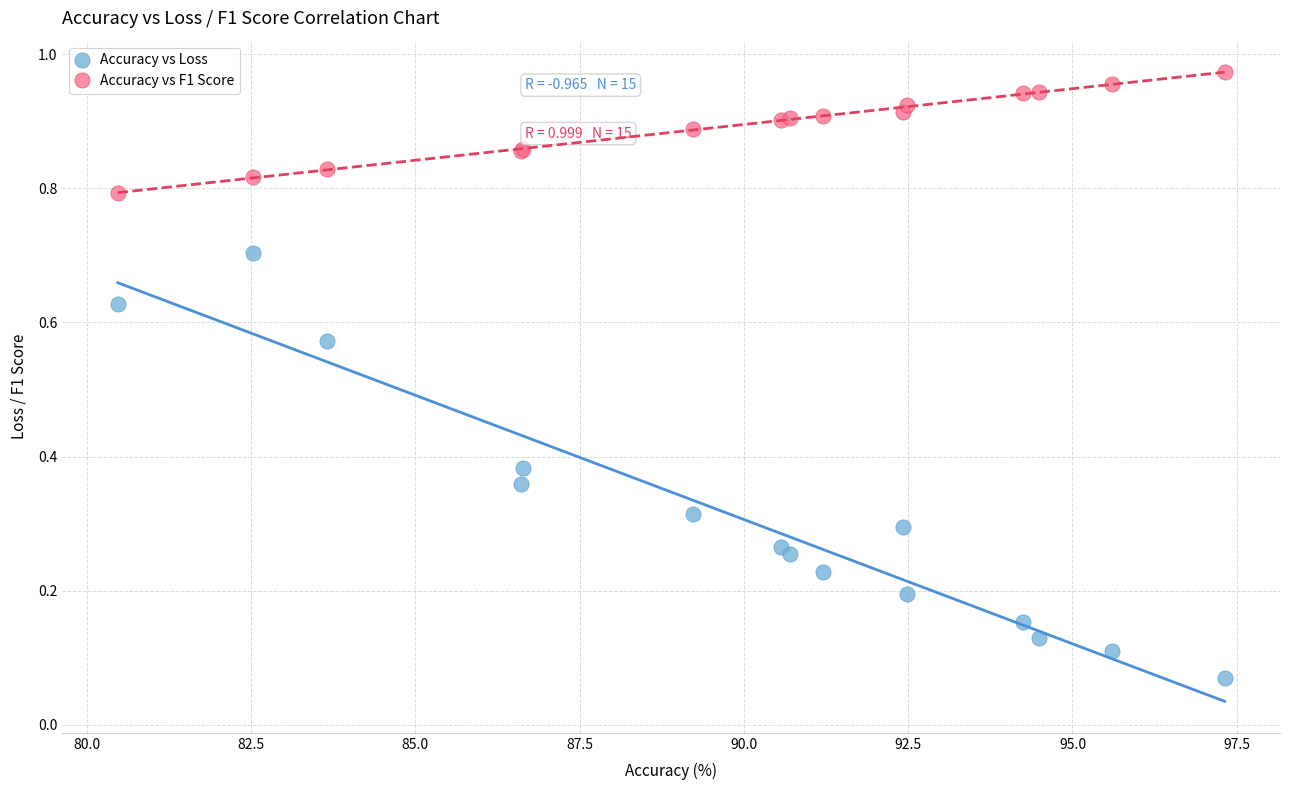

Which series contains the highest Y value?

Accuracy vs F1 Score